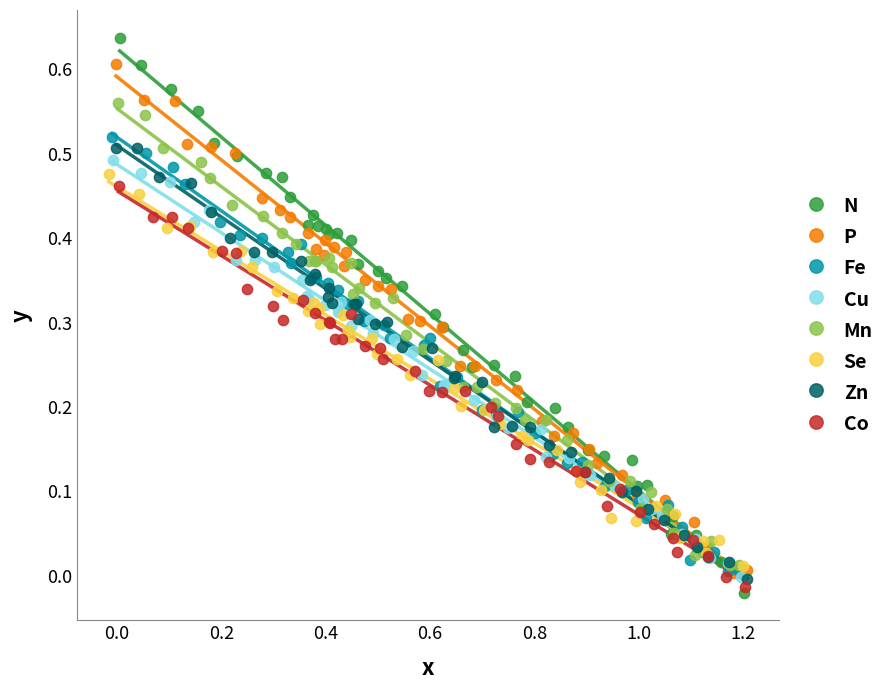

Which series has the widest spread of Y values?

N